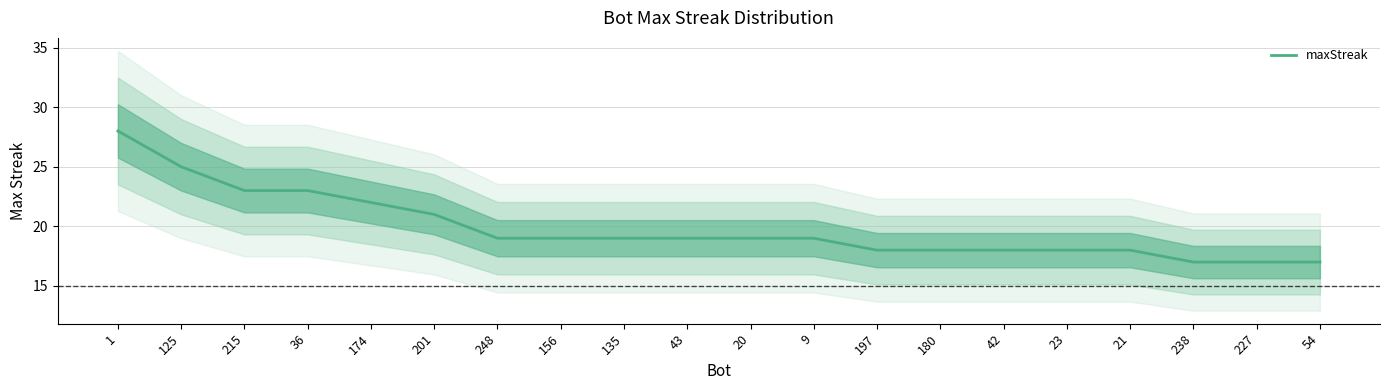

Is it true that the value at 9 is 29?

False